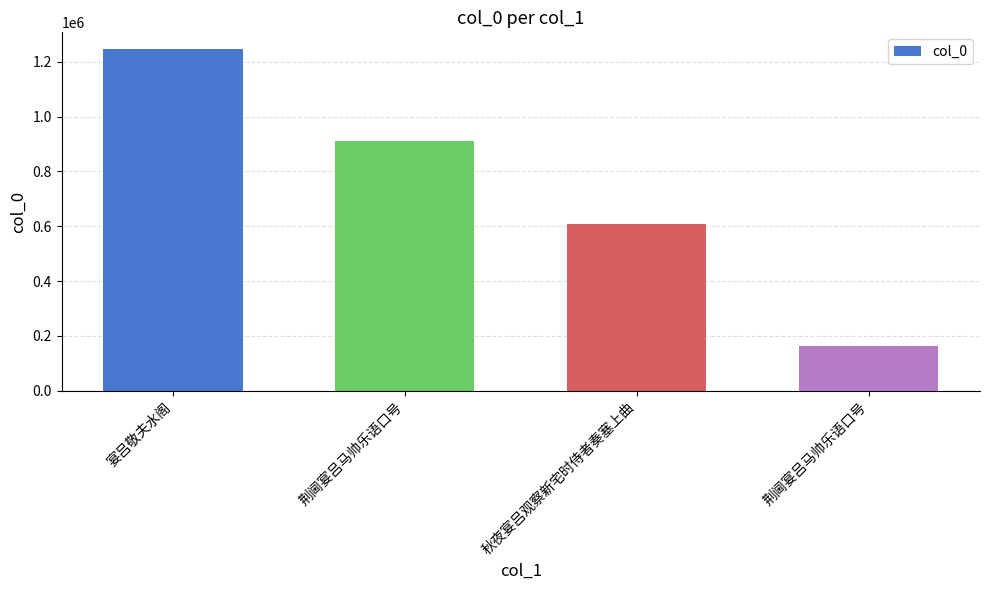

The value at 荆阃宴吕马帅乐语口号 is 909221. True or false?

True